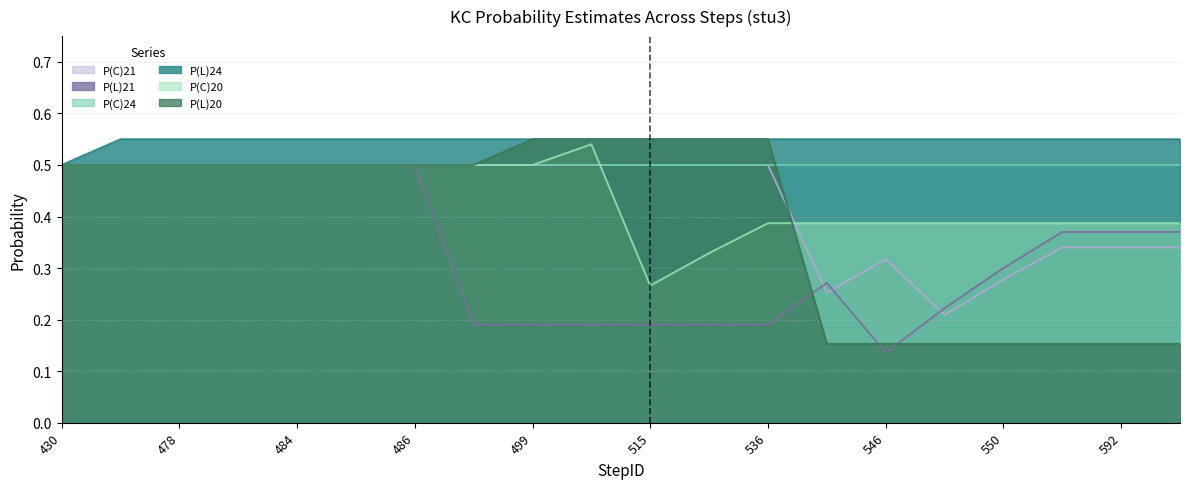

Which category has the lowest value across all series?

546